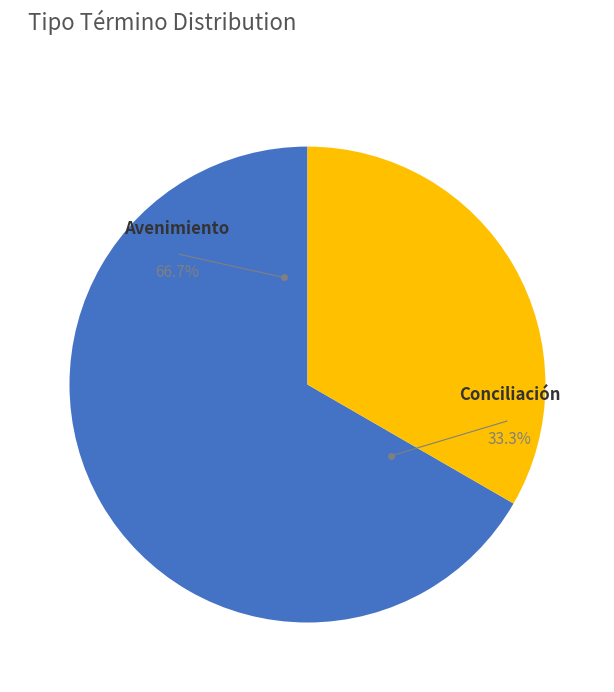

What percentage do Conciliación and Avenimiento together represent?

100.0%